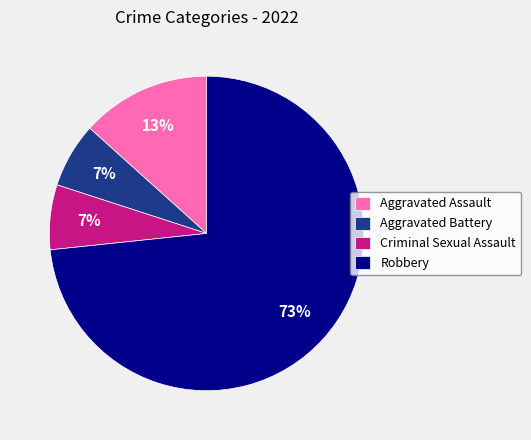

Do Robbery and Aggravated Assault together represent more than half of the pie?

Yes